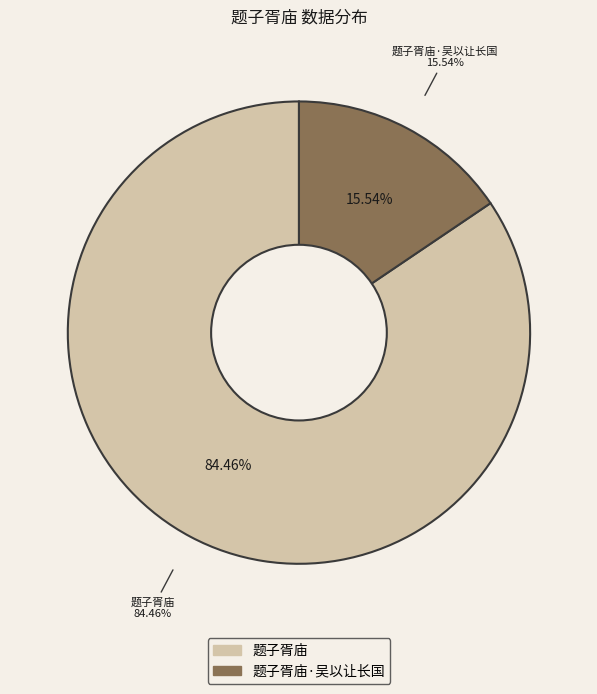

True or false: 题子胥庙 accounts for 92% of the total.

False